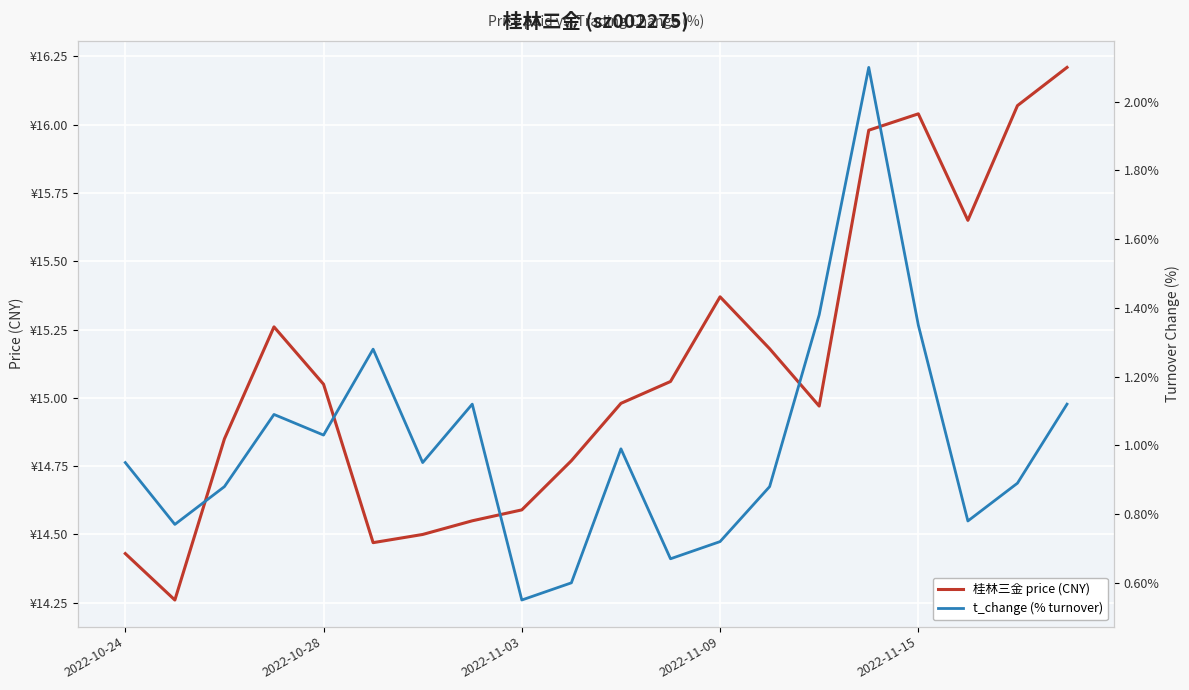

What is the lowest value of the t_change (% turnover) series?

0.6